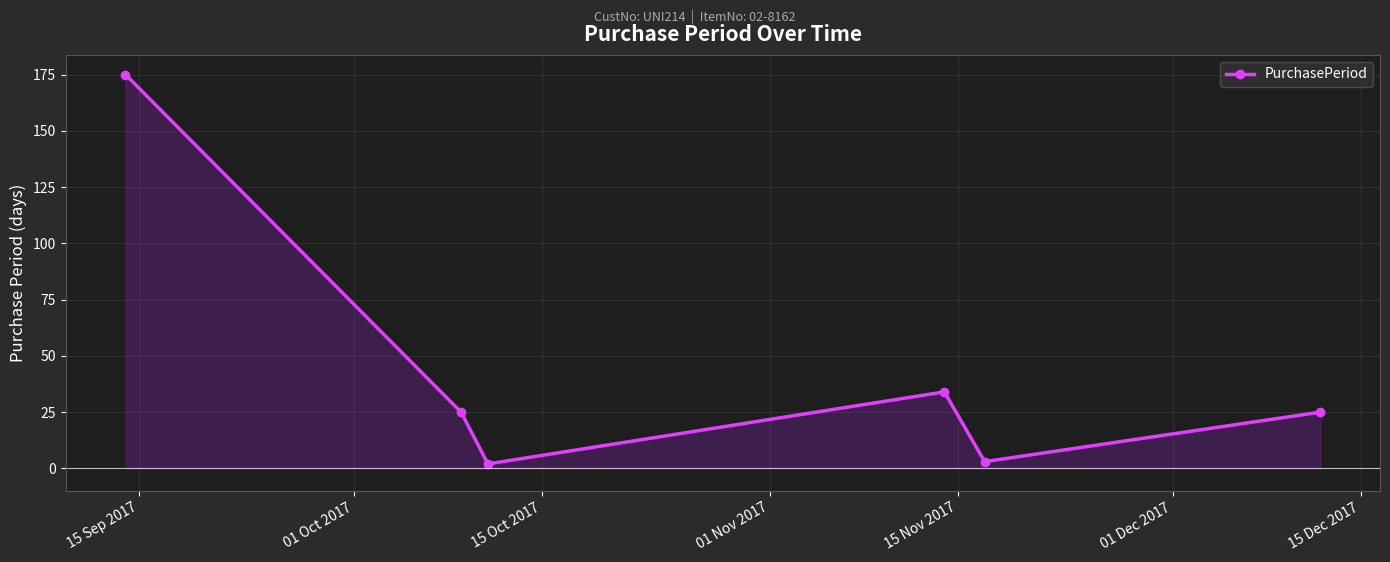

What is the sum of all values?

264